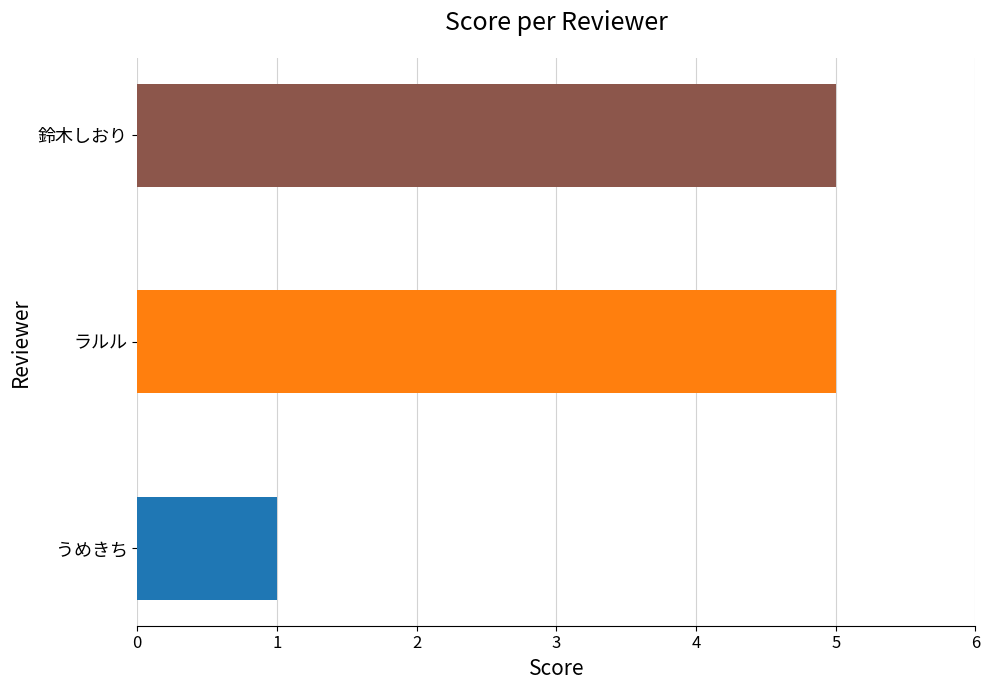

Reading top to bottom, what are all the values shown in this chart?

5	5	1